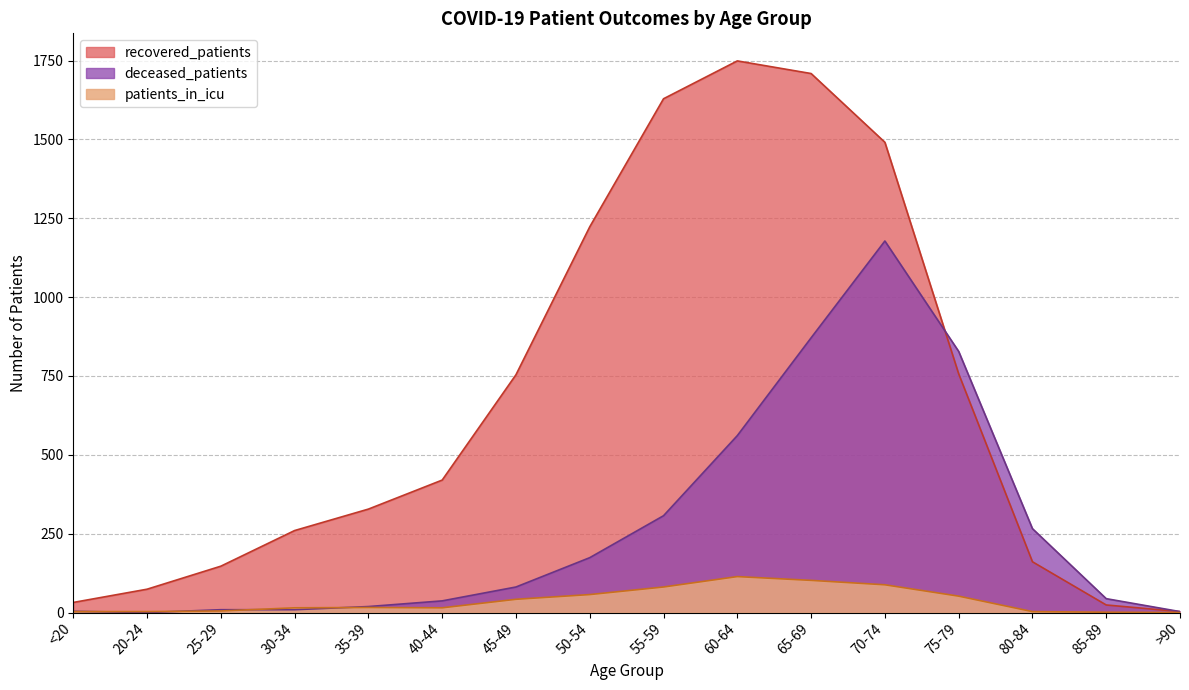

How many values in the deceased_patients series are below 81?

8